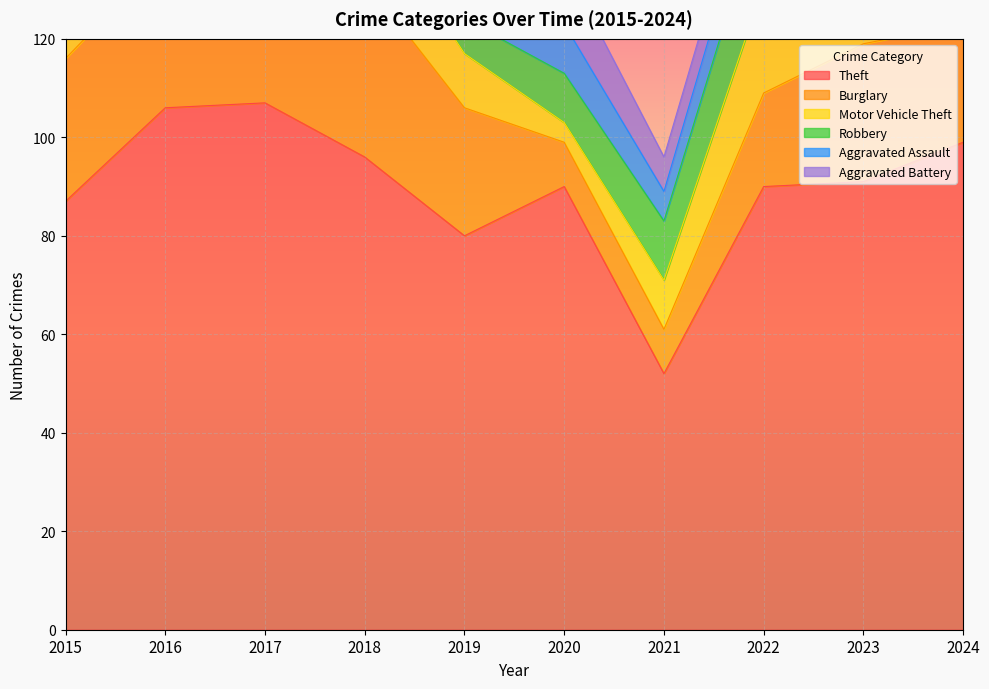

What is the value of the Theft point at the 7th from the left?

52